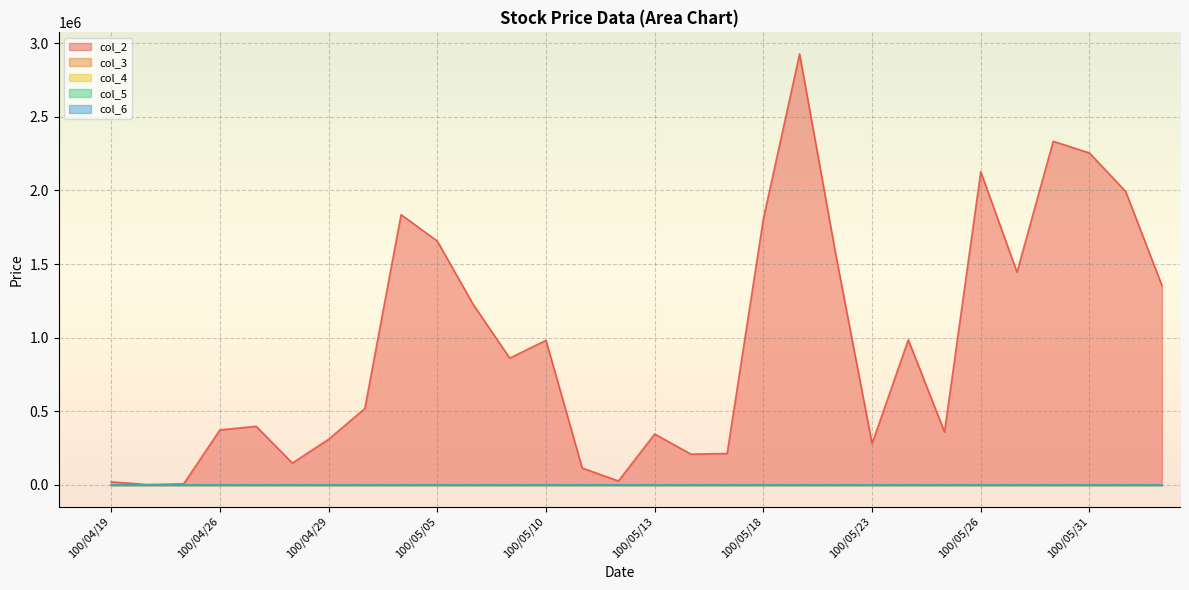

Which category has the highest value in the col_6 series?

100/05/30